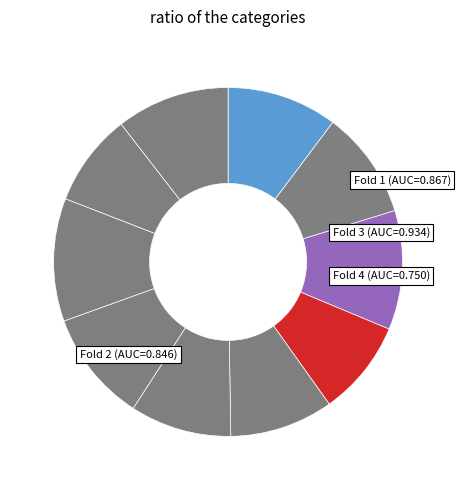

Count the number of slices in the pie.

10